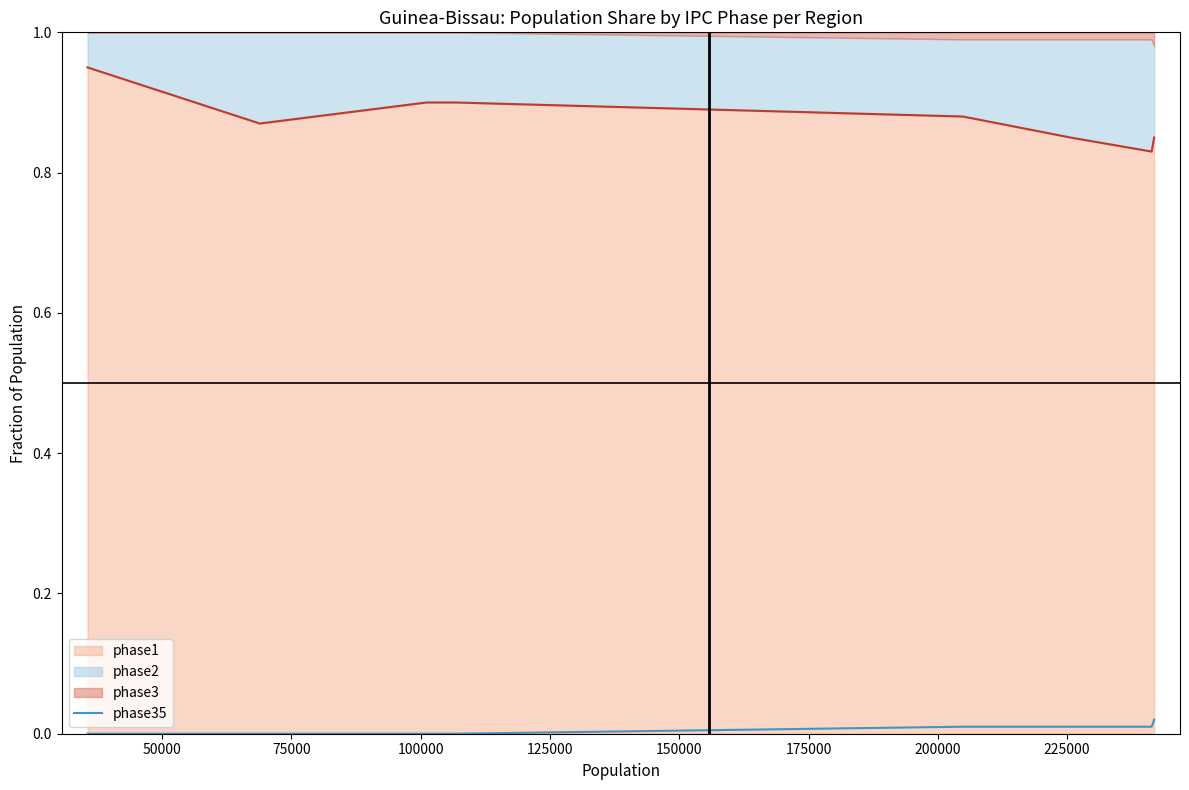

True or false: the data shows 0.0 at 150000.

False